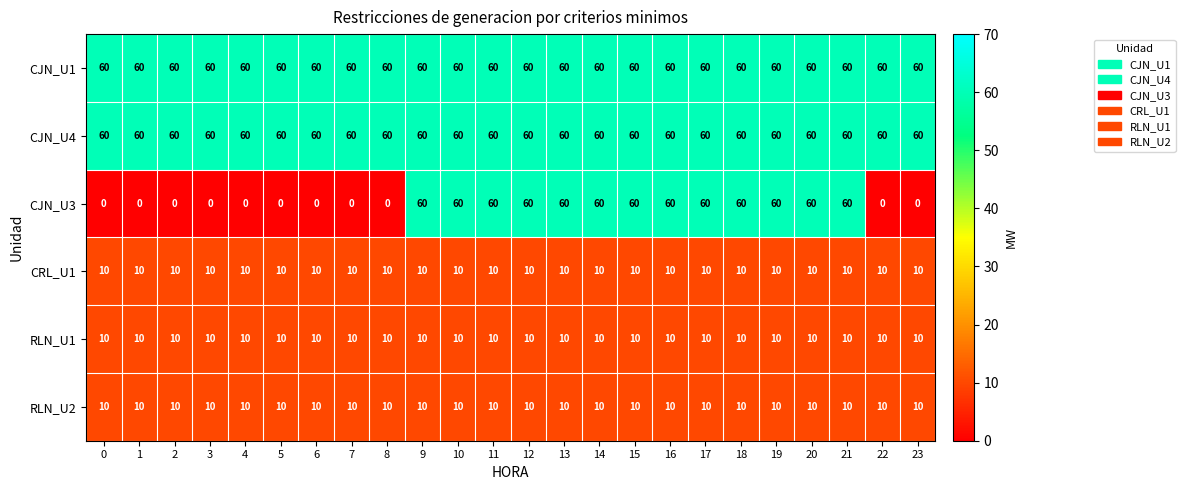

What is the maximum value for RLN_U1?

10